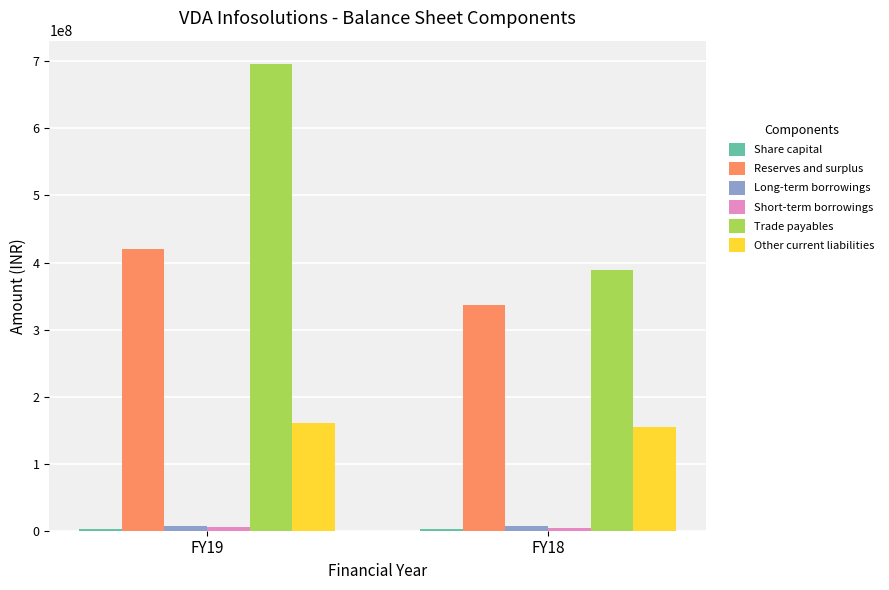

Between FY19 and FY18, which series saw the biggest shift?

Trade payables